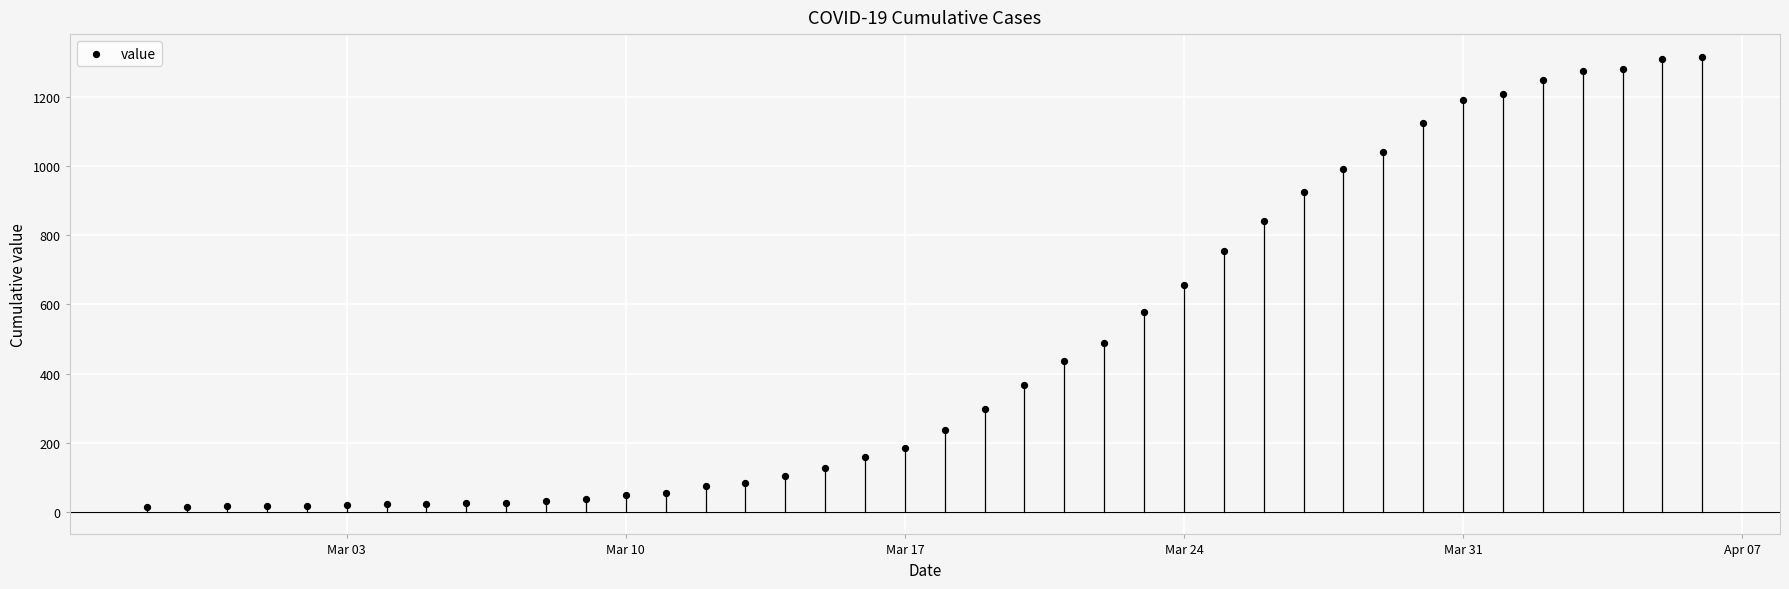

What is the range of X values (max minus min)?

39